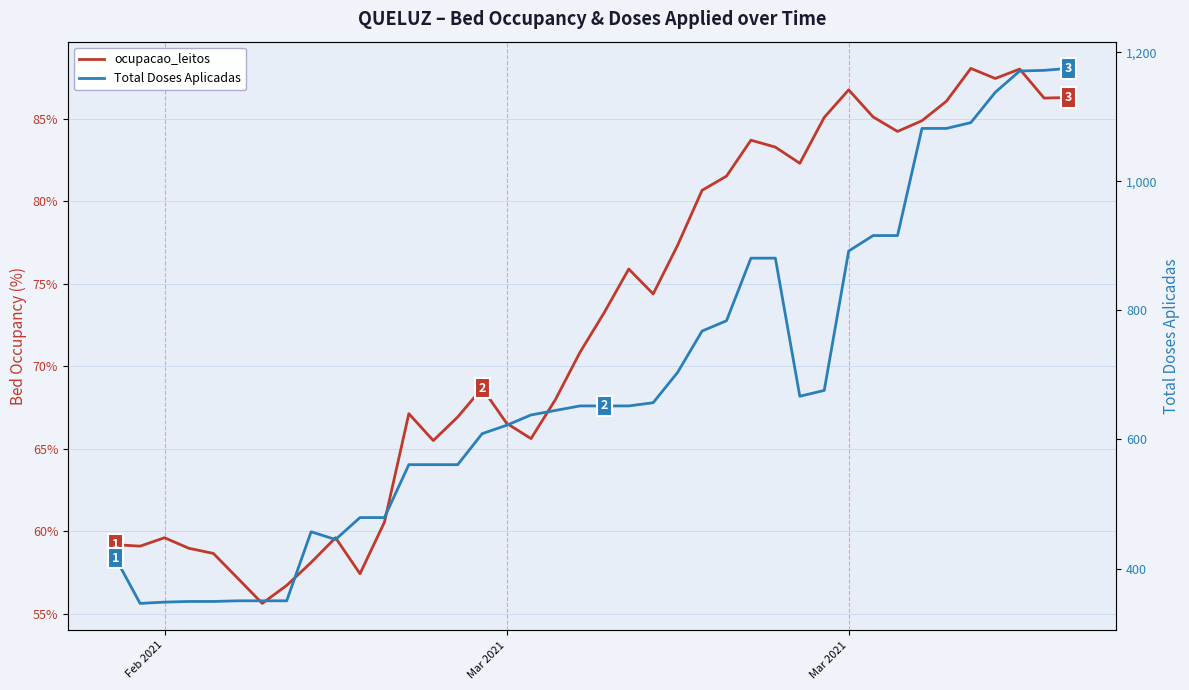

What are all the series names shown in the legend?

ocupacao_leitos, Total Doses Aplicadas